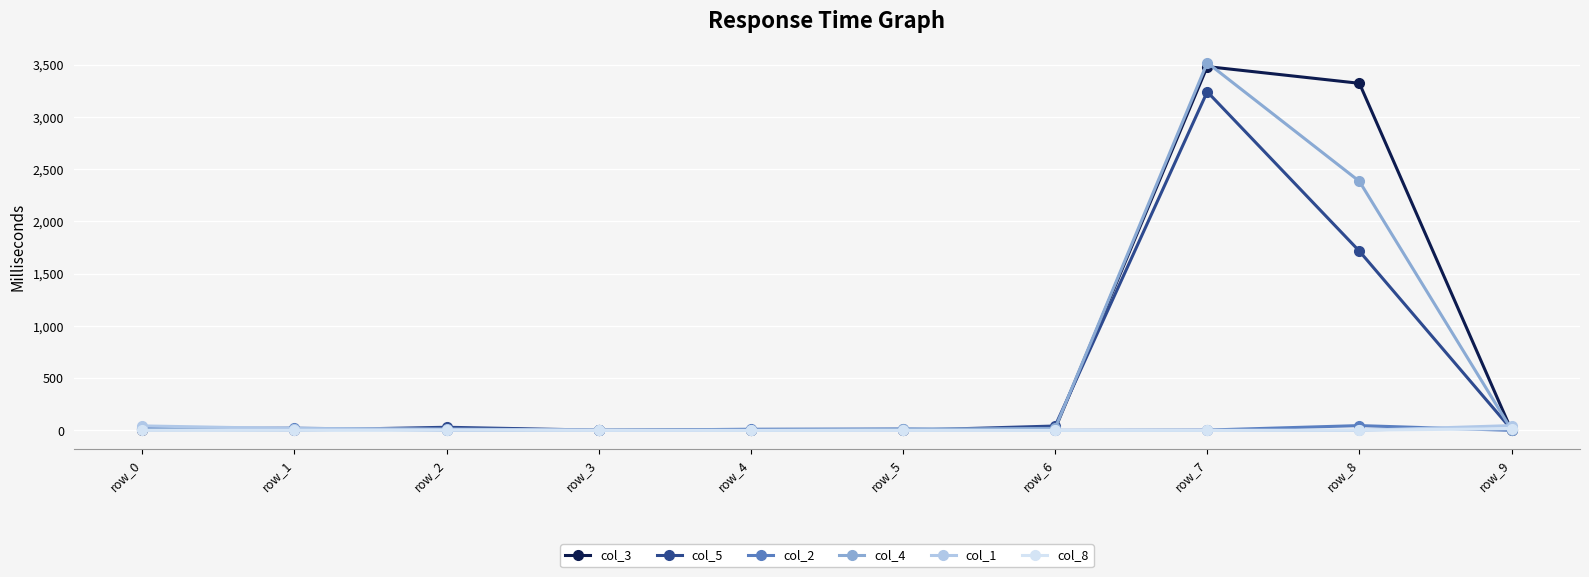

Count the number of data series in this chart.

6